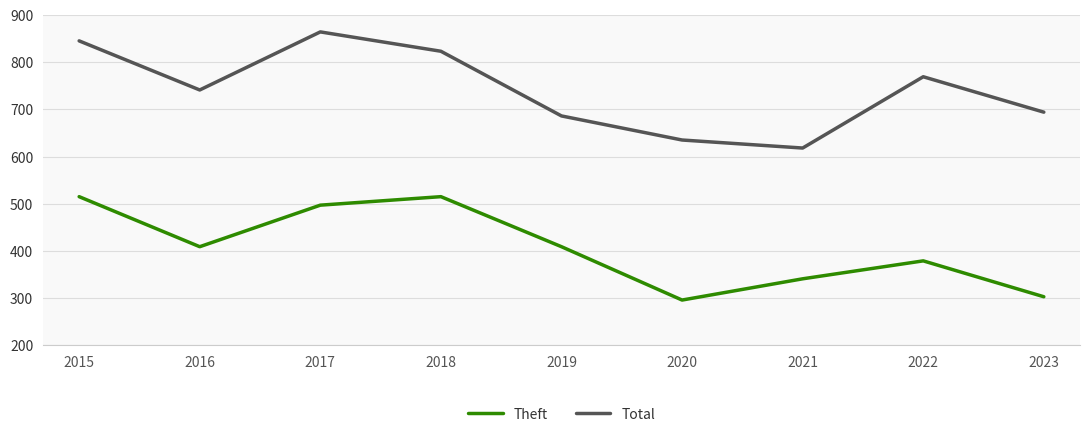

How many interior local valleys does the Total series have?

2